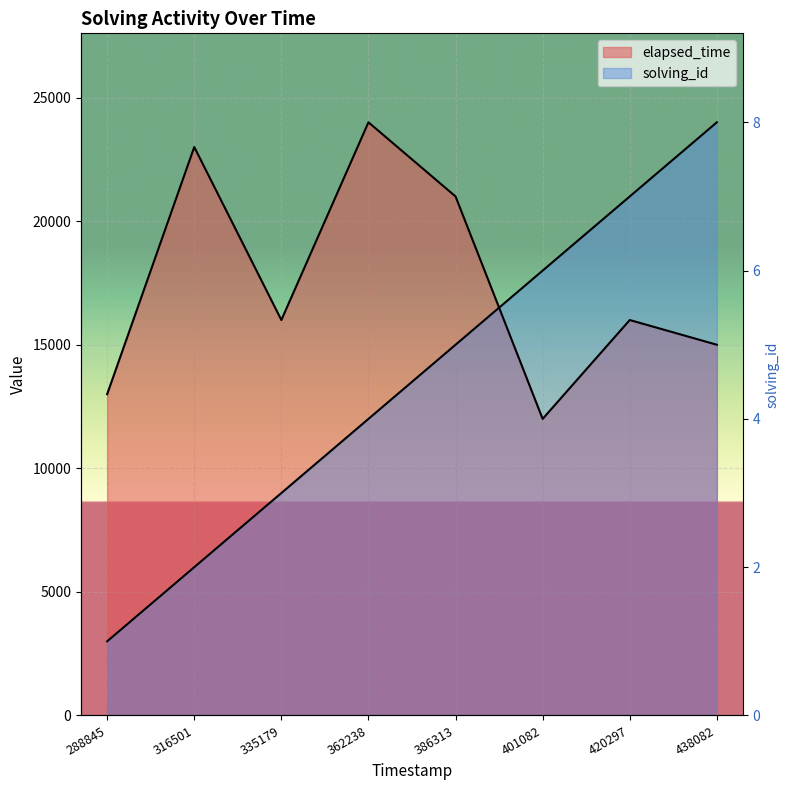

Read the elapsed_time value at 401082.

12000